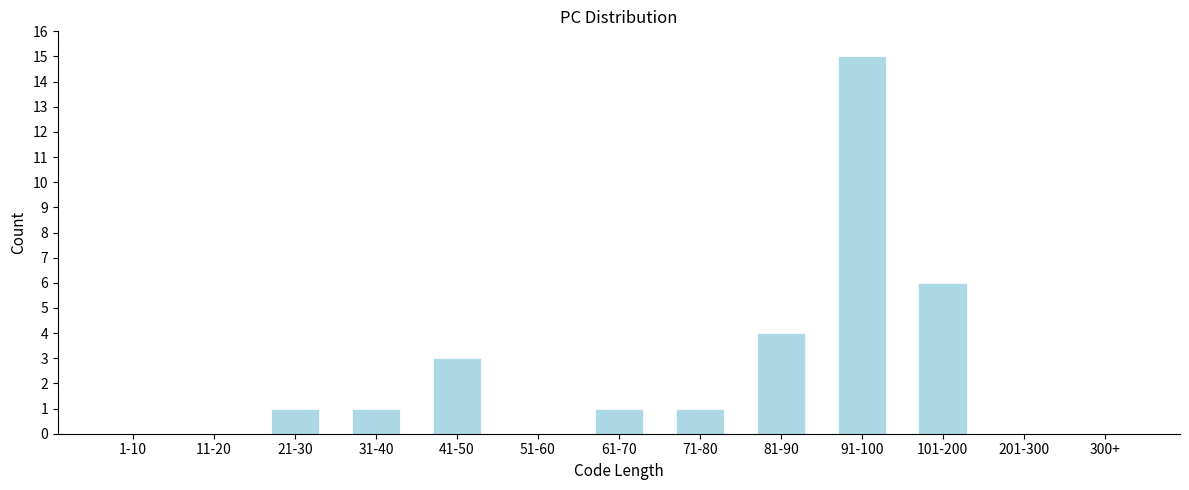

Reading left to right, what are all the values shown in this chart?

1-10=0	11-20=0	21-30=1	31-40=1	41-50=3	51-60=0	61-70=1	71-80=1	81-90=4	91-100=15	101-200=6	201-300=0	300+=0